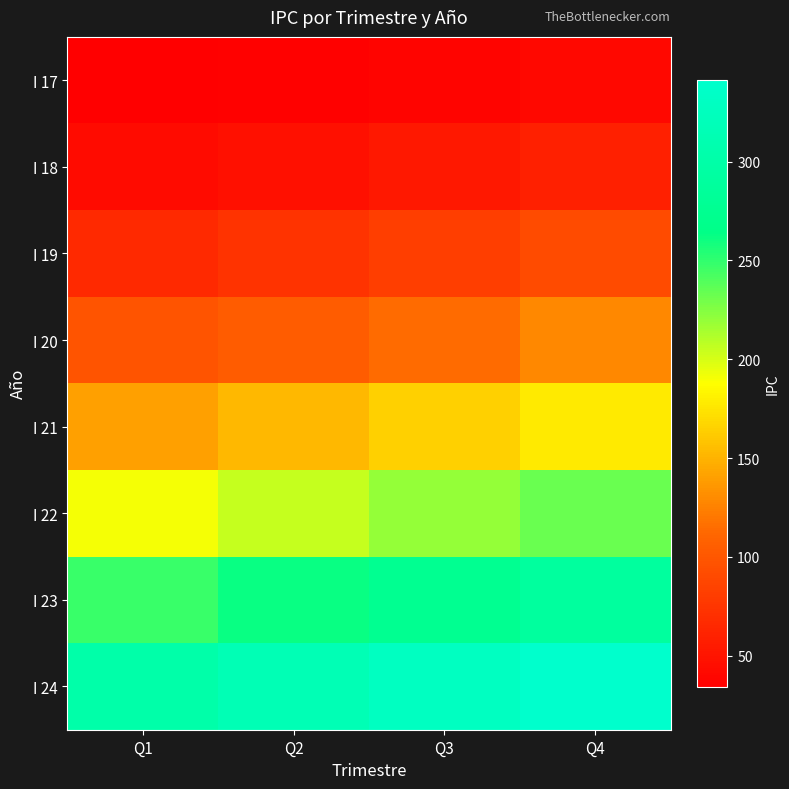

Which has a higher value, Q4 or Q2?

Q4